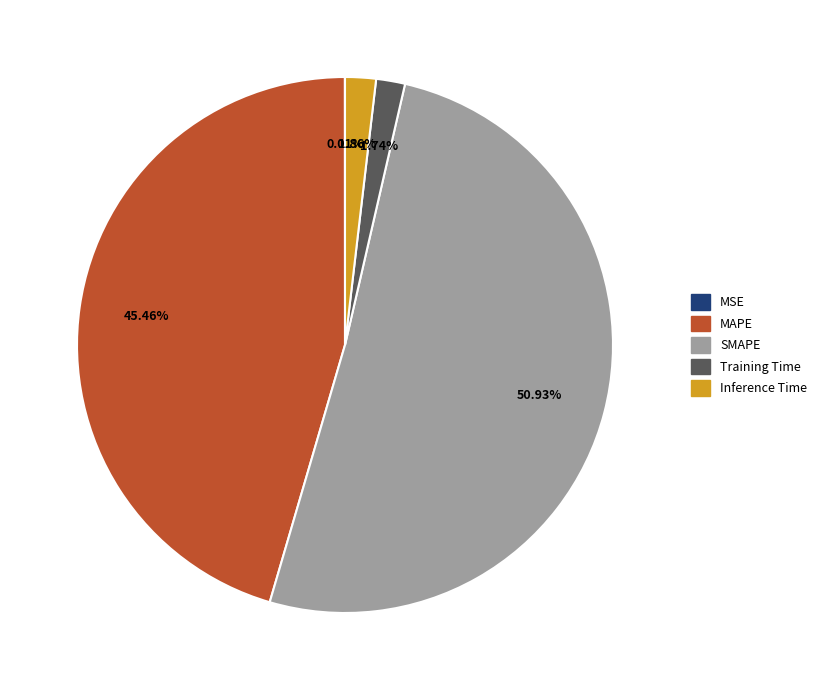

What percentage is the Training Time slice, to the nearest percent?

2%